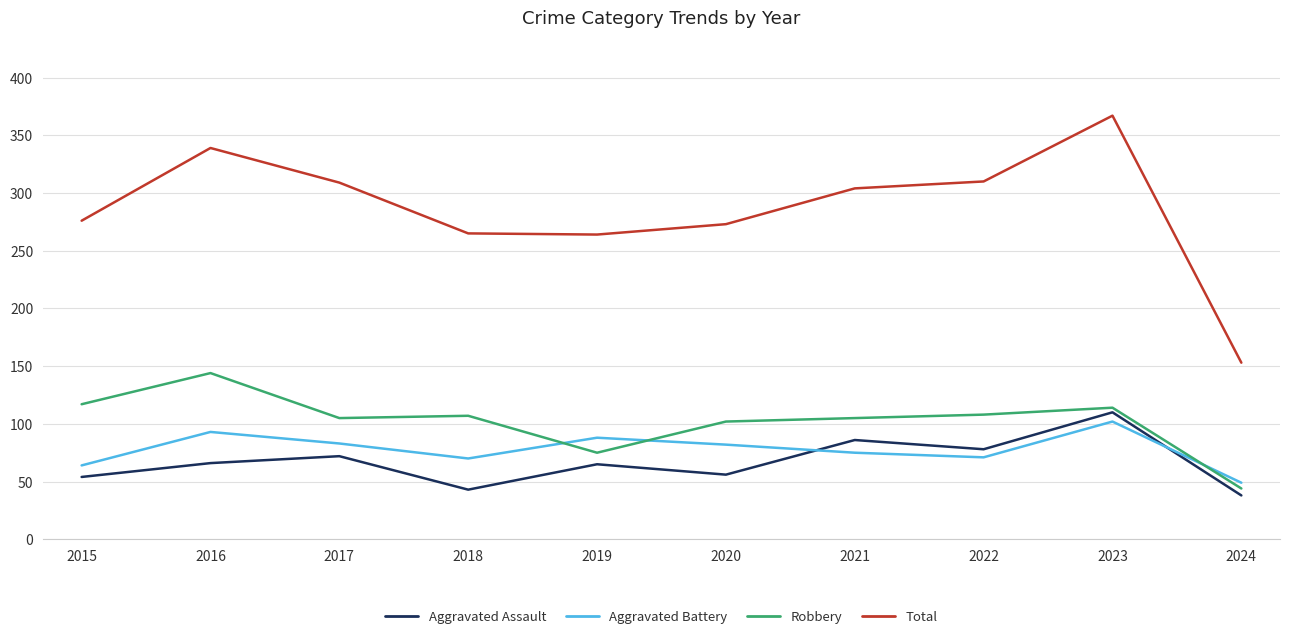

How many lines are shown in the chart?

4